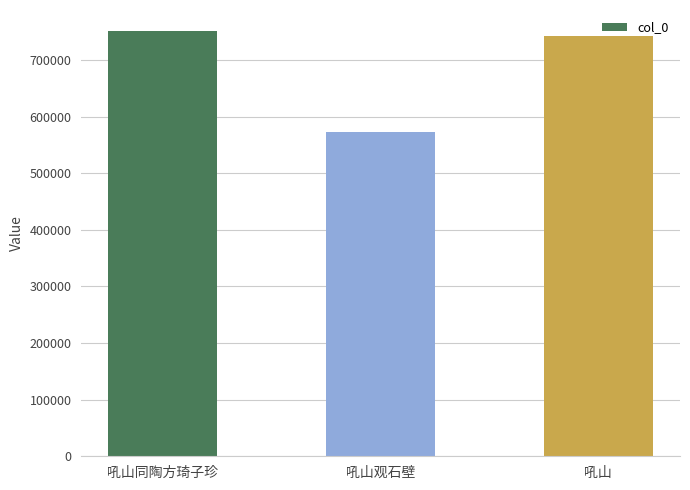

Reading left to right, transcribe all the data shown in this chart.

750875	572168	742576